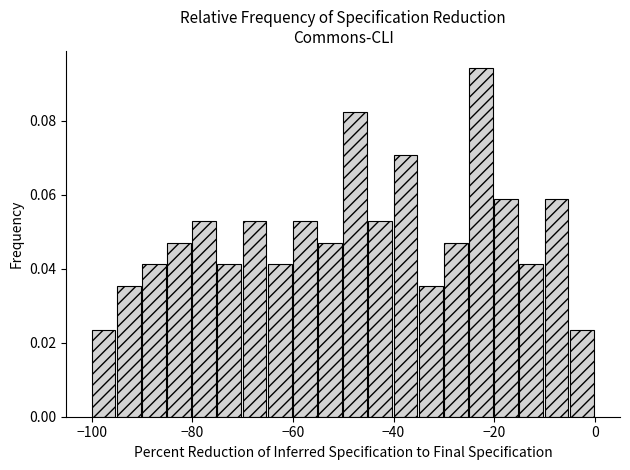

Around what value on the x-axis is the tallest bar? Give the approximate position of its centre, as read against the axis.

-22